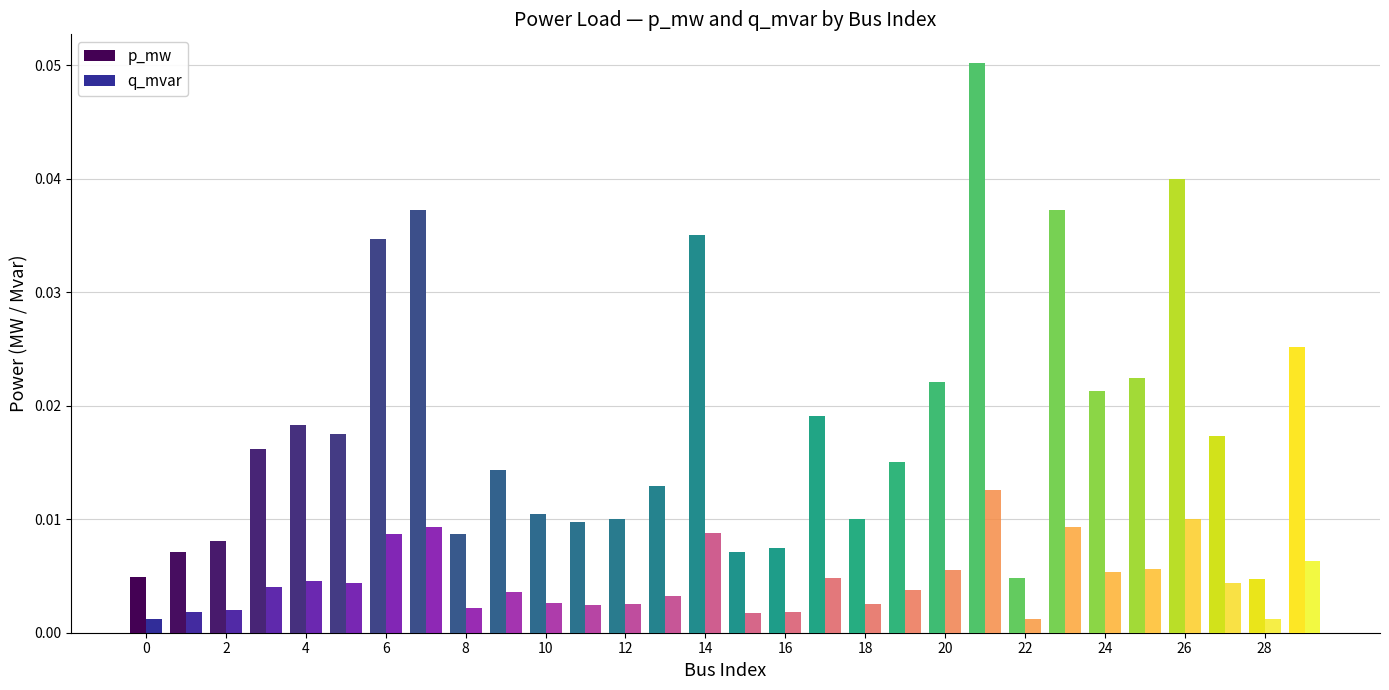

Count the number of categories in the chart.

30